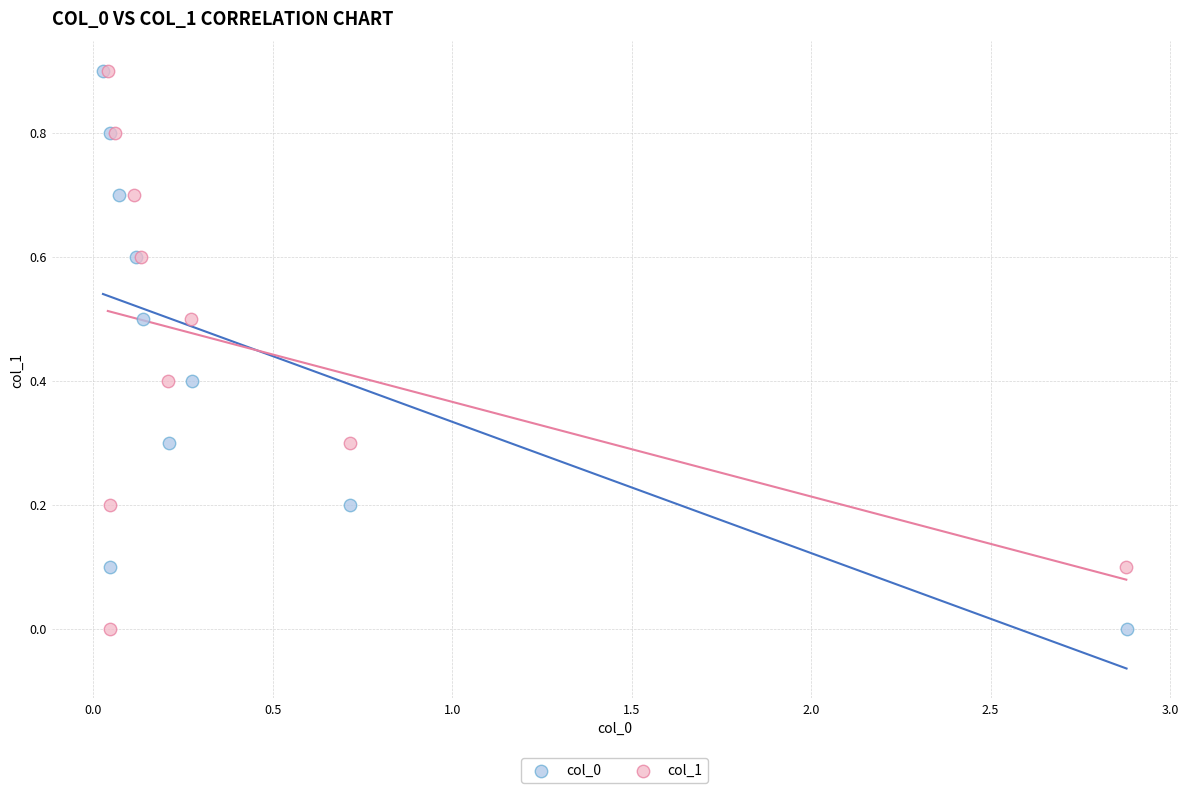

What are all the series names shown in the legend?

col_0, col_1